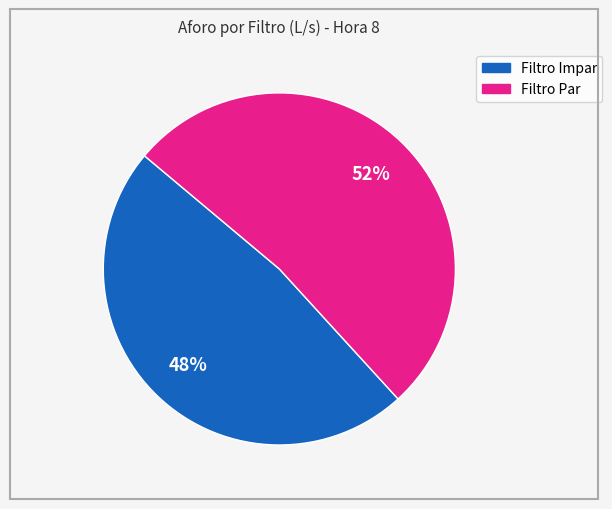

To the nearest percent, what is the difference between the largest and smallest slice percentages?

4%